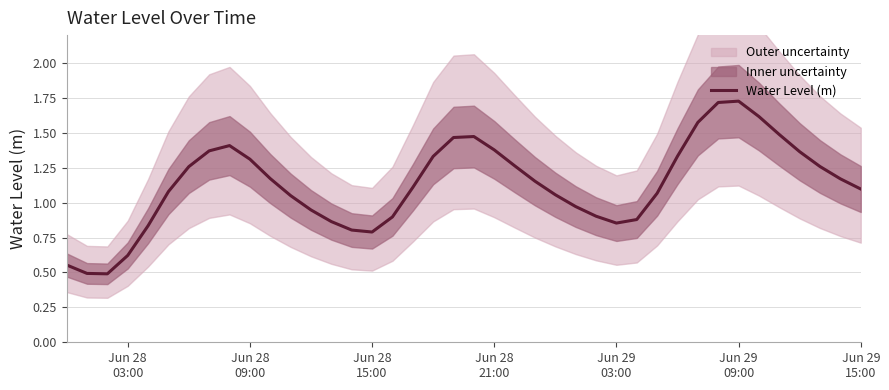

What is the difference between the second highest and minimum values?

1.2